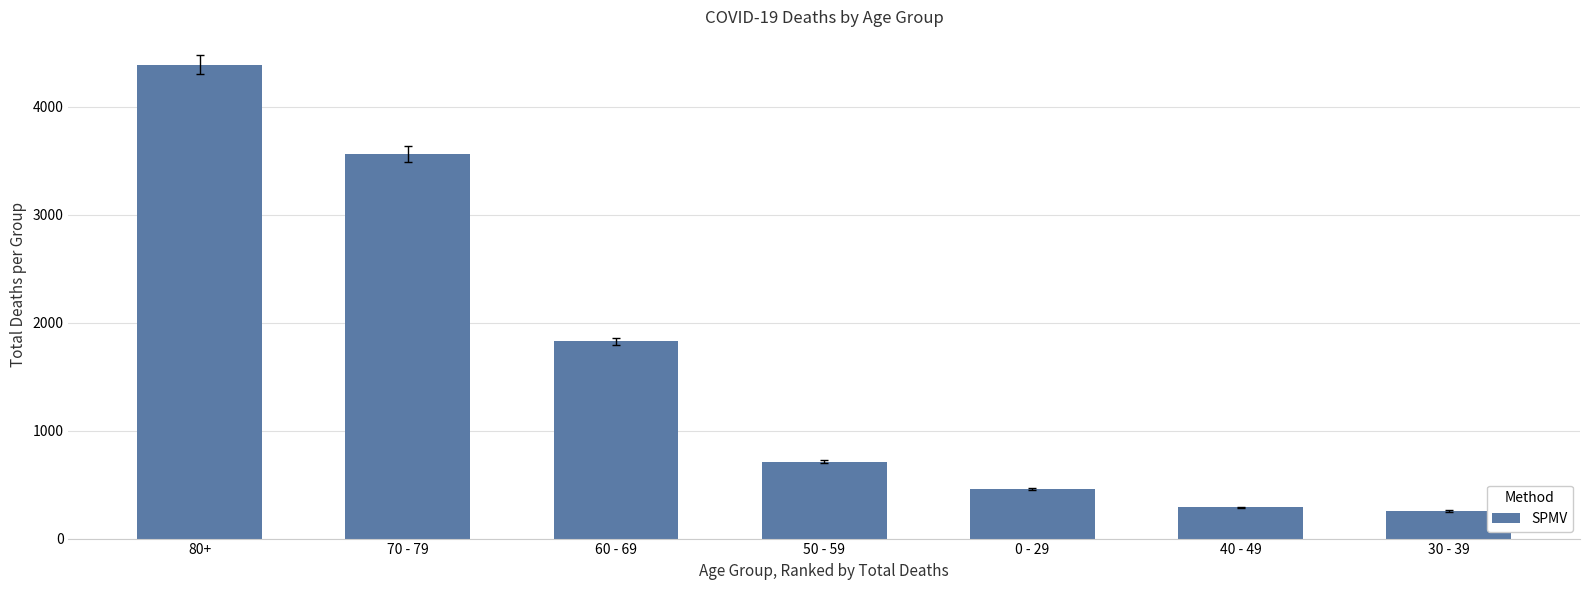

How many data points does each series have?

7